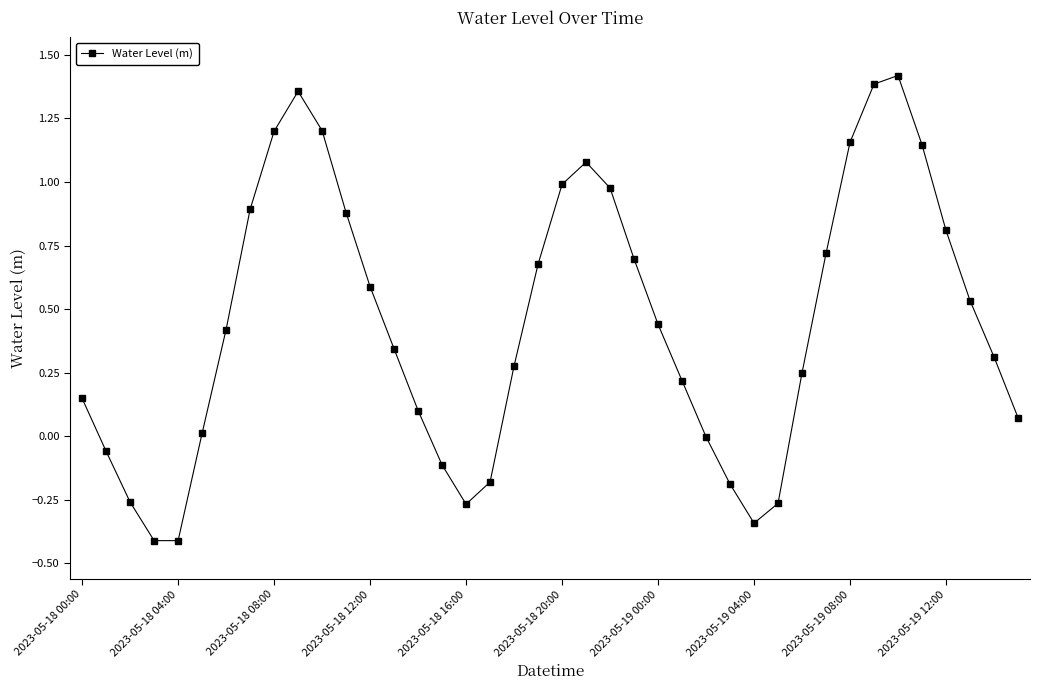

How many points are higher than both their immediate neighbors (excluding endpoints)?

3